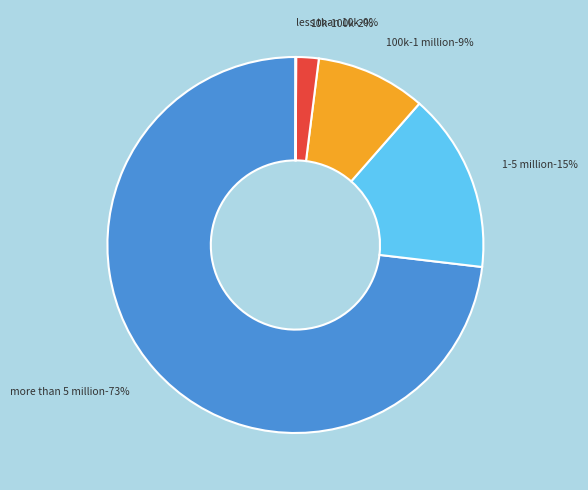

Is the sum of more than 5 million and 1-5 million greater than half?

Yes